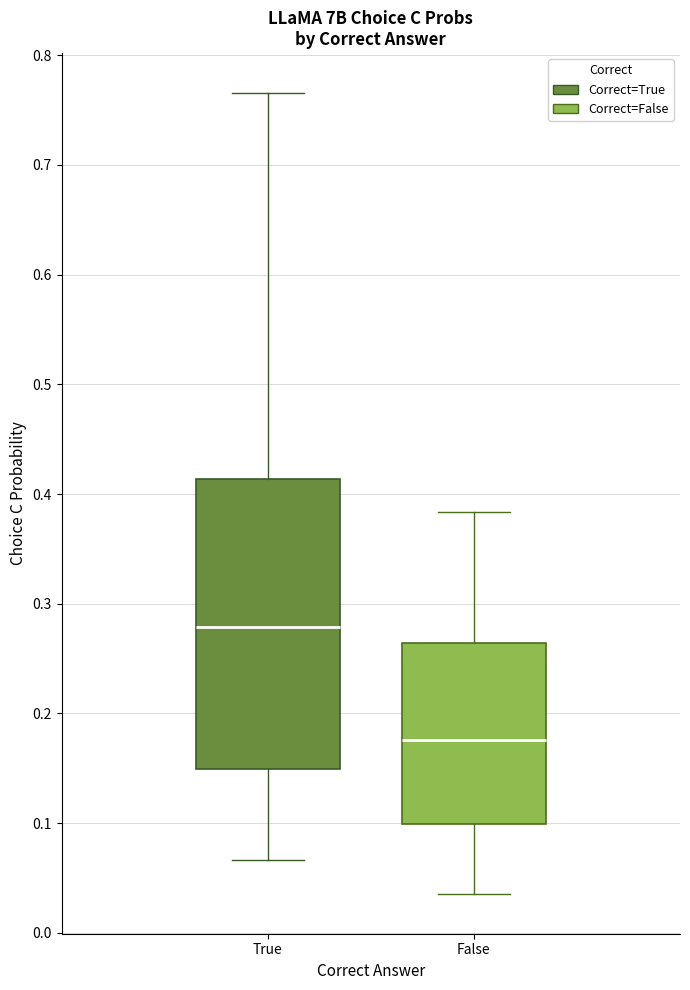

Reading left to right, transcribe this box plot: for each box, give where its median line is, the range the box spans, and where its two whiskers end, as read against the y-axis. The values are not printed on the chart, so give them approximately, as read against the axis.

True: median 0.28, box 0.15 to 0.41, whiskers 0.07 to 0.77
False: median 0.18, box 0.10 to 0.26, whiskers 0.04 to 0.38